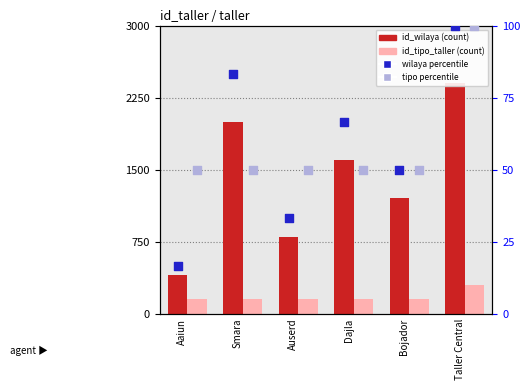

At how many categories does at least one series exceed 2252?

1